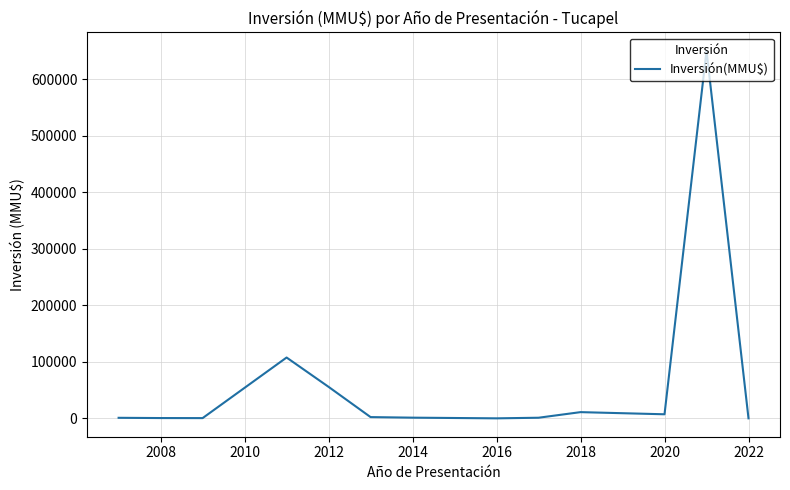

What is the difference between the maximum and minimum values?

650010